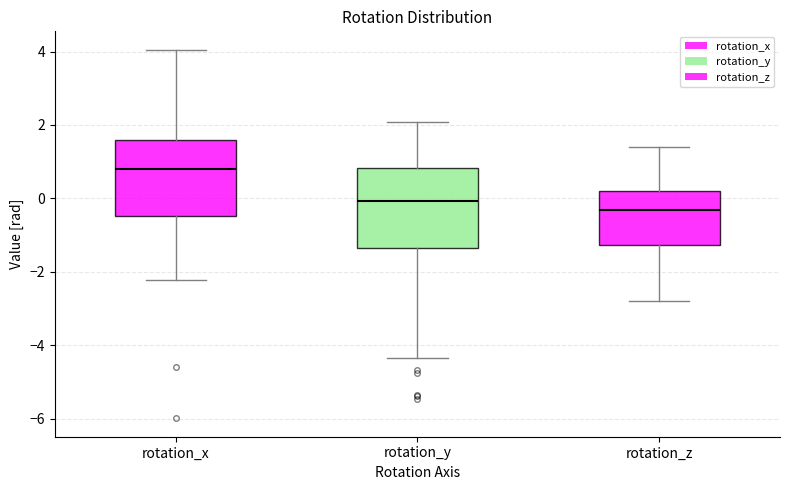

Which box's median line is the highest?

rotation_x